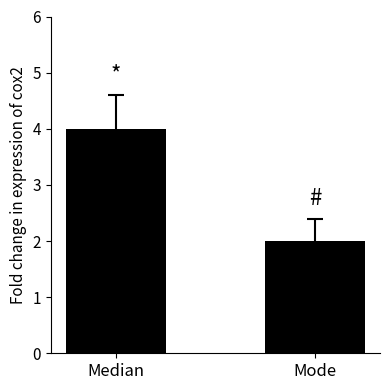

Between Mode and Median, which is larger?

Median